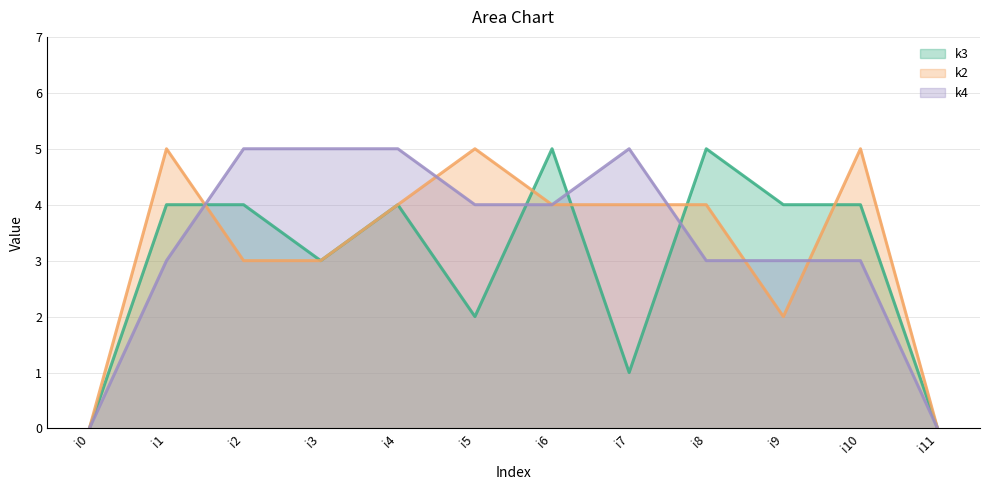

Where do k4 and k3 first cross each other?

i1 and i2